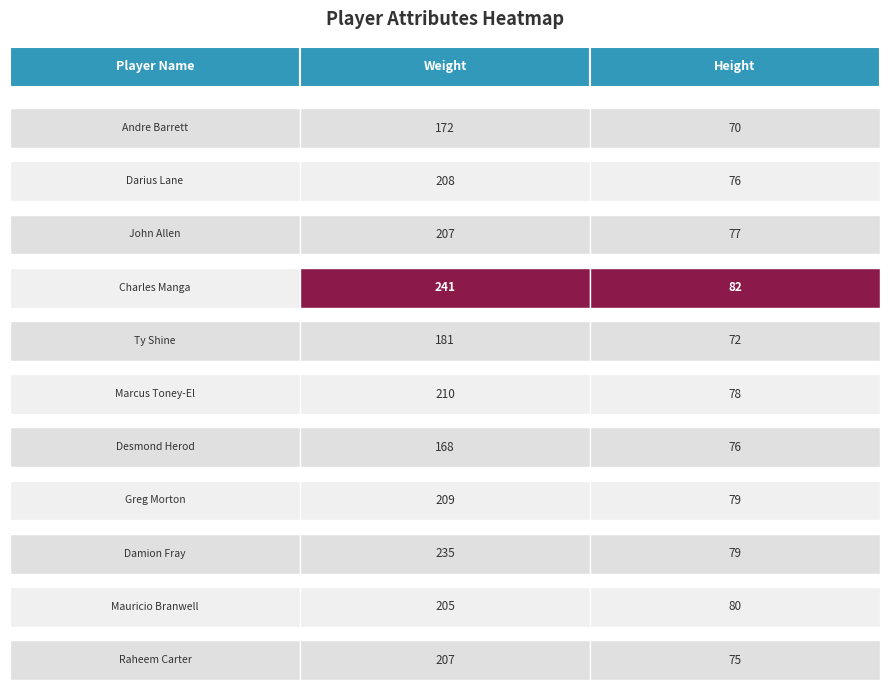

How many values in the Ty Shine series are below 181?

1